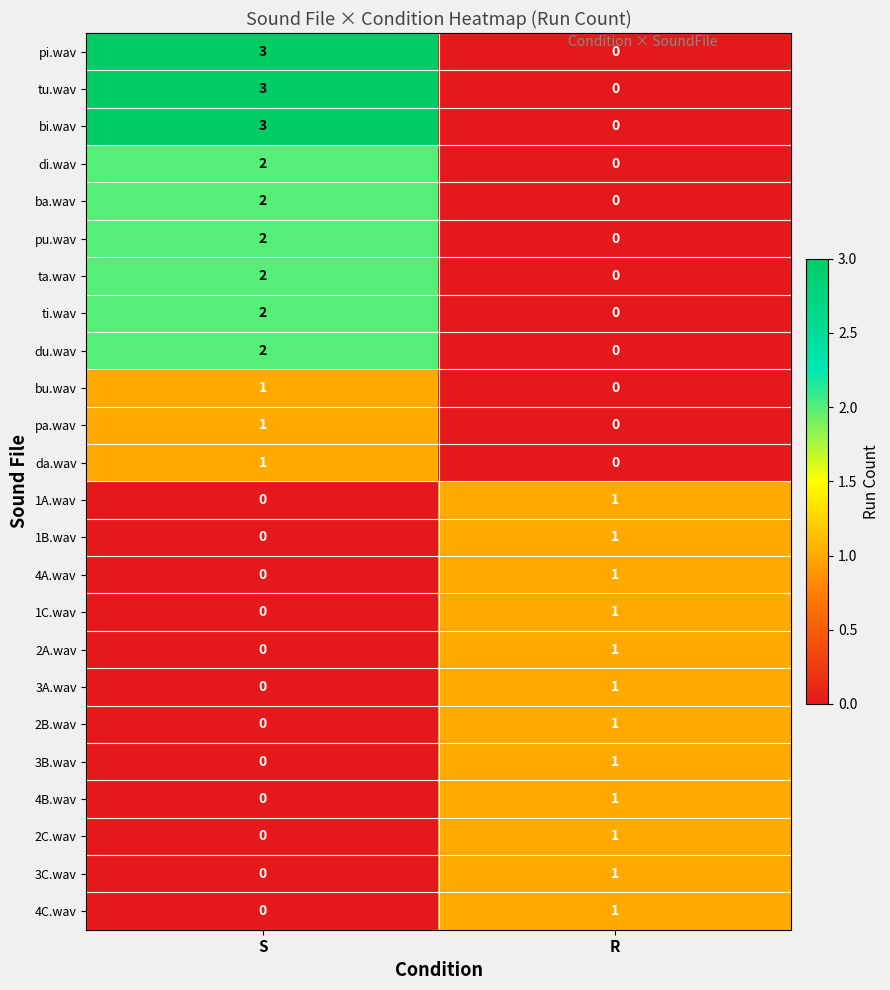

At which category does the chart reach its peak across all series?

S